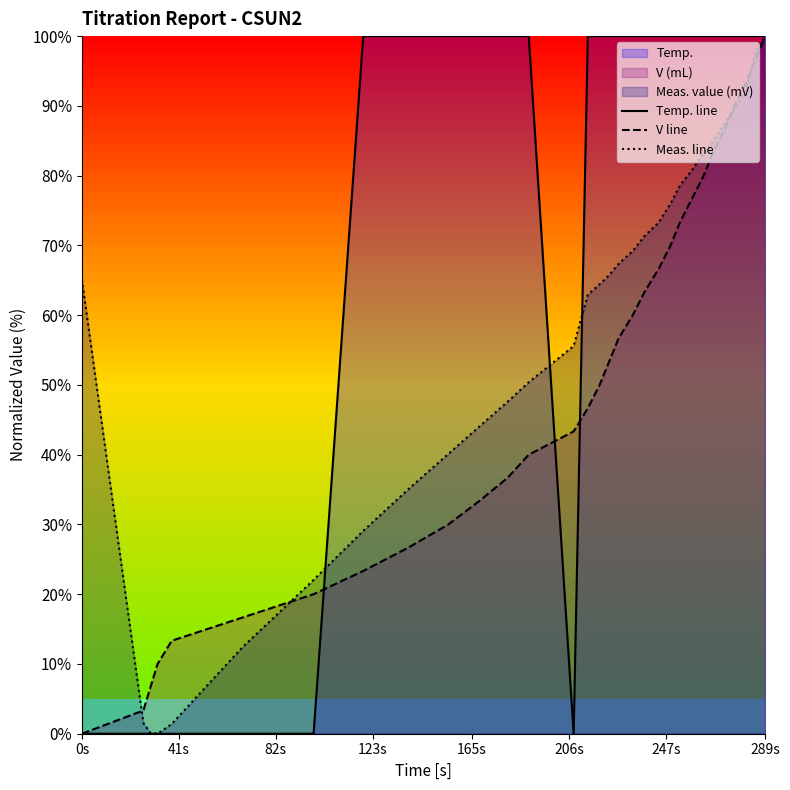

Reading left to right, list all the values displayed in this chart.

Temp. line: 0.0	0.0	0.0	0.0	0.0	0.0	0.0	100.0	100.0	100.0	100.0	100.0	100.0	0.0	100.0	100.0	100.0	100.0	100.0	100.0	100.0	100.0	100.0	100.0	100.0	100.0	100.0	100.0	100.0	100.0	100.0
V line: 0.0	3.3	6.7	10.0	13.3	16.7	20.0	23.3	26.7	30.0	33.3	36.7	40.0	43.3	46.7	50.0	53.3	56.7	60.0	63.3	66.7	70.0	73.3	76.7	80.0	83.3	86.7	90.0	93.3	96.7	100.0
Meas. line: 65.1	1.5	0.1	0.0	1.4	12.4	22.1	29.1	35.0	40.1	44.0	47.6	50.4	55.6	62.9	64.4	65.7	67.4	69.2	71.4	73.3	76.0	78.6	80.8	83.2	85.0	87.6	89.6	92.4	97.8	100.0